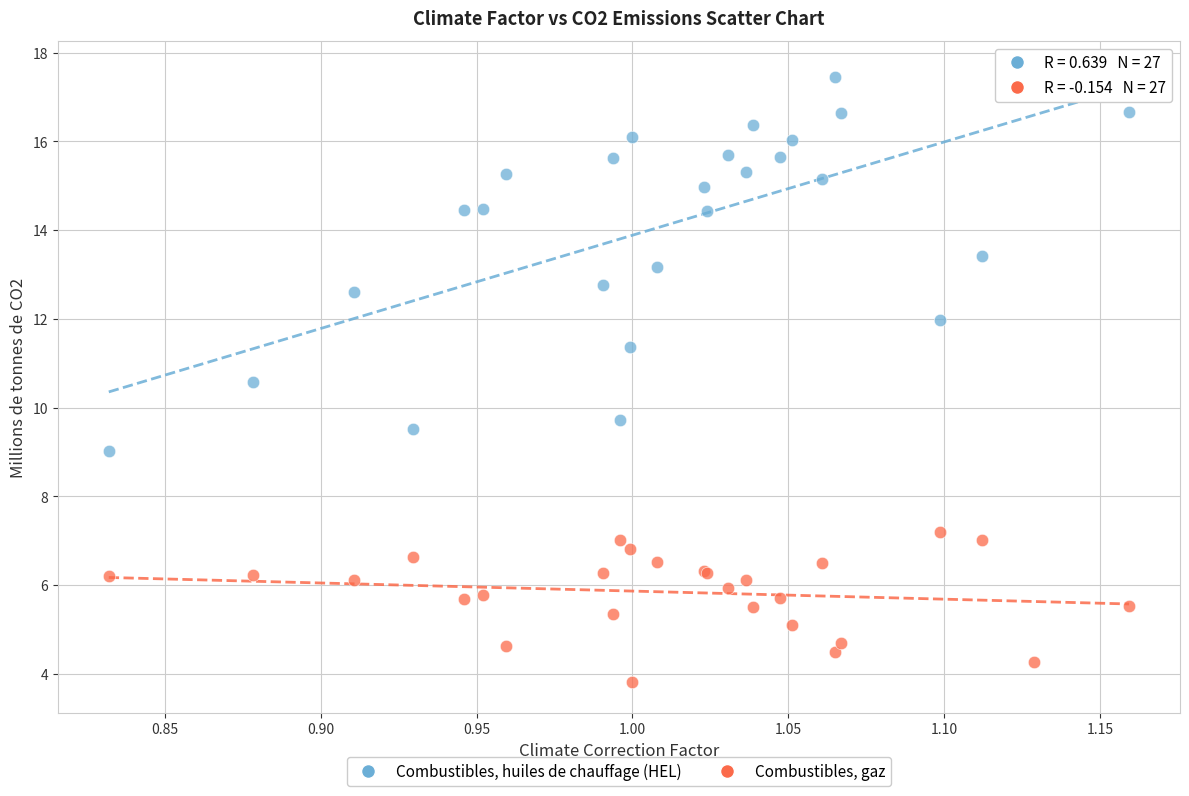

Which series contains the highest Y value?

Combustibles, huiles de chauffage (HEL)